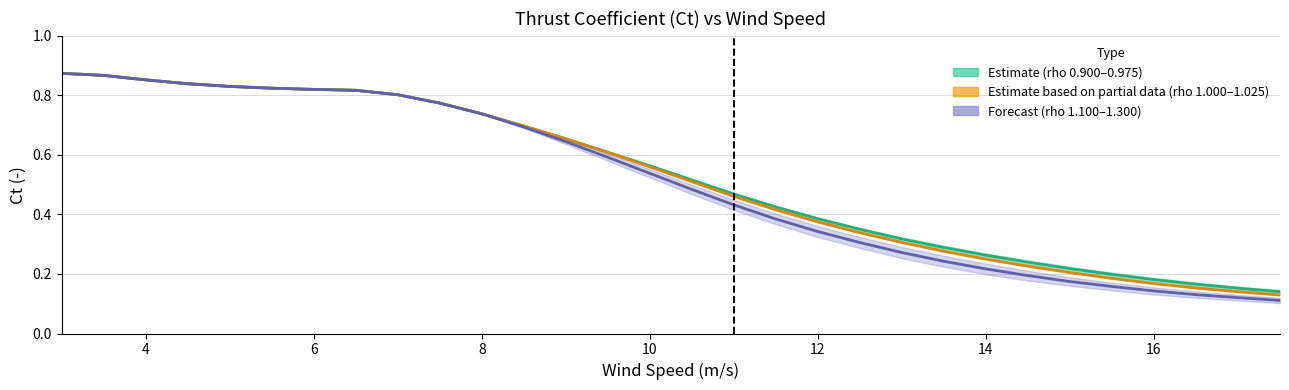

What is the difference between the second highest and minimum values in the Estimate mid series?

0.7